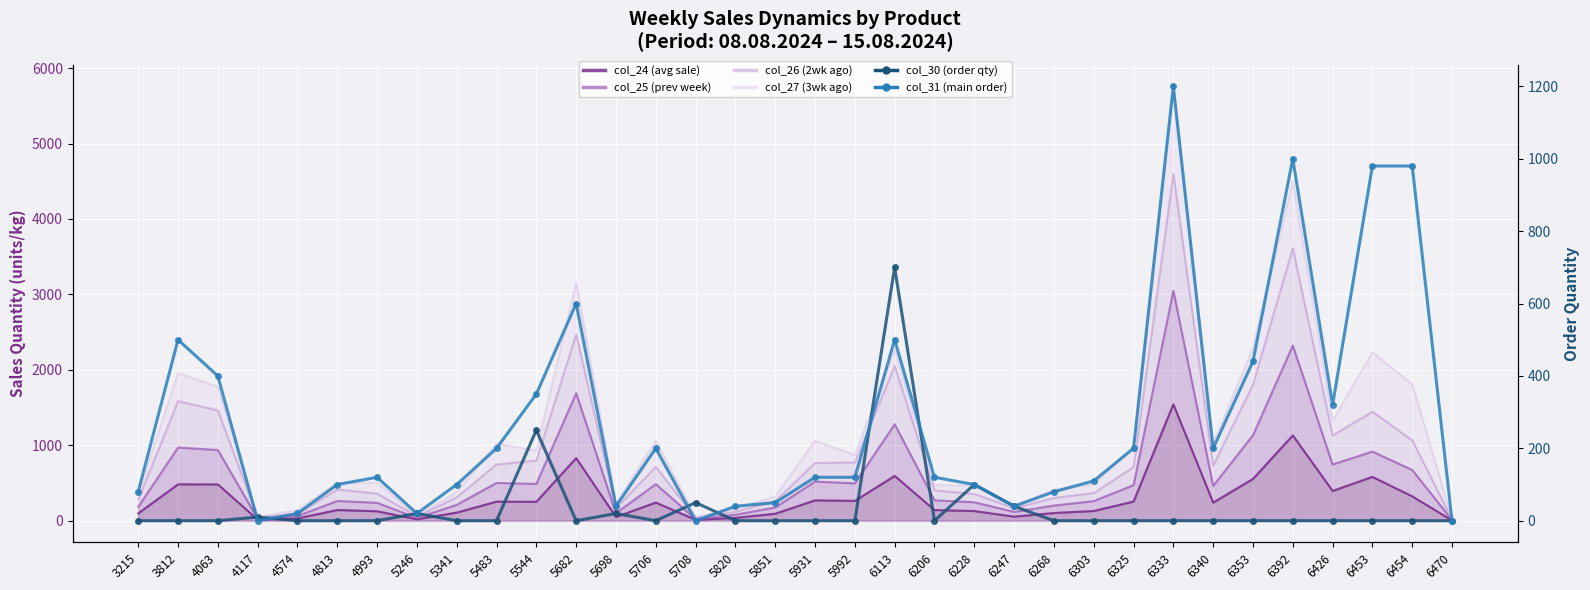

Is the value of col_31 (main order) at 6247 greater than the value of col_30 (order qty) at 4813?

Yes